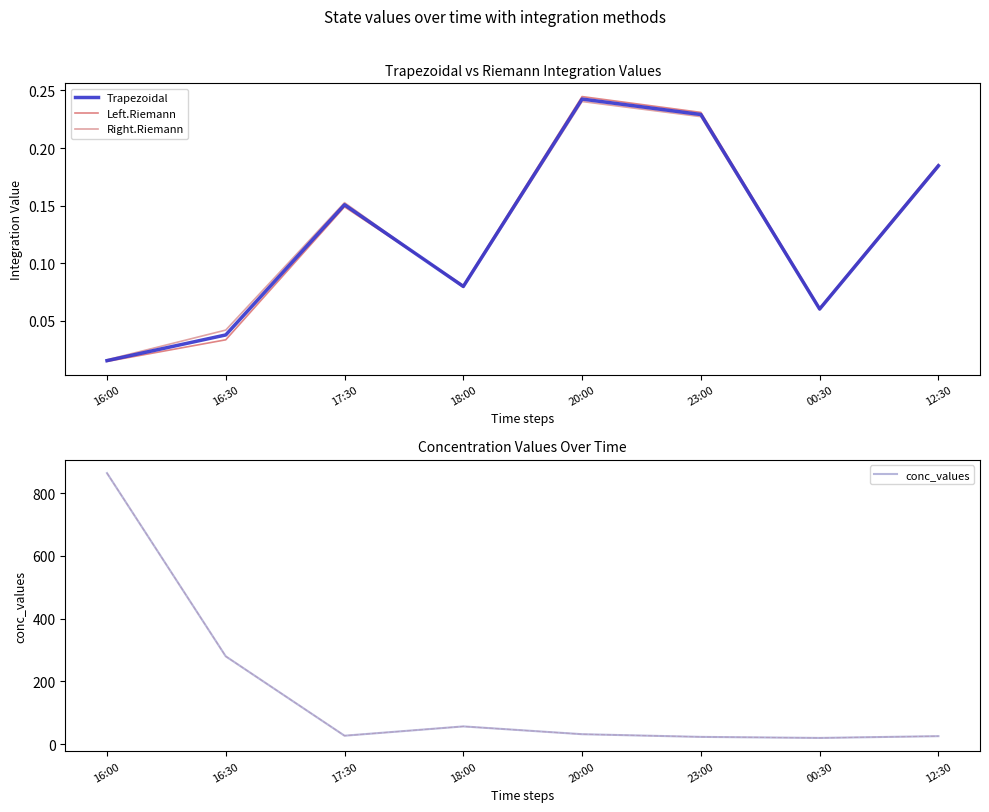

What is the difference between the Left.Riemann values at 23:00 and 00:30?

0.2